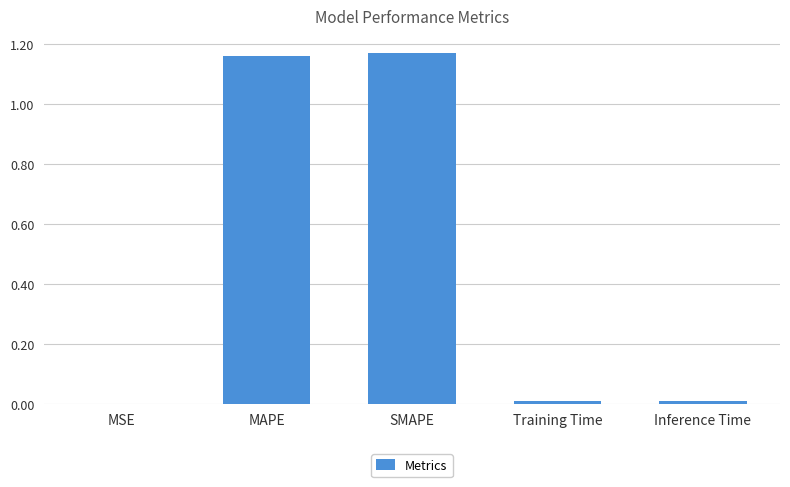

Is it true that the value at MSE is 0.0?

True